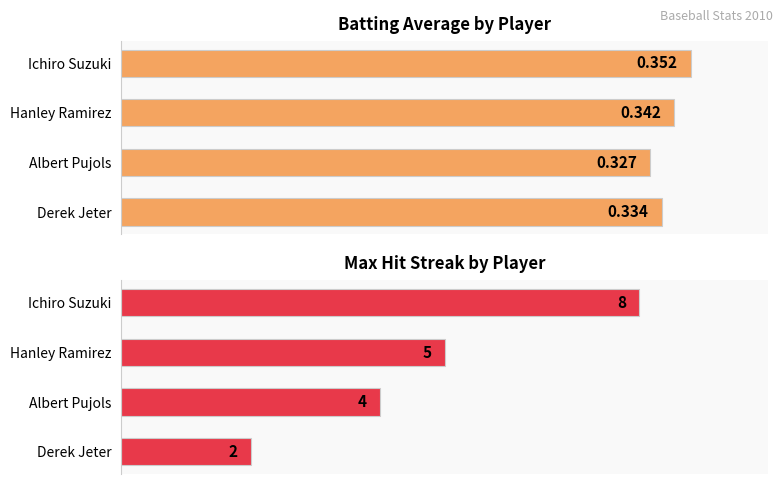

How many Batting Average1 values are between 0 and 1?

4